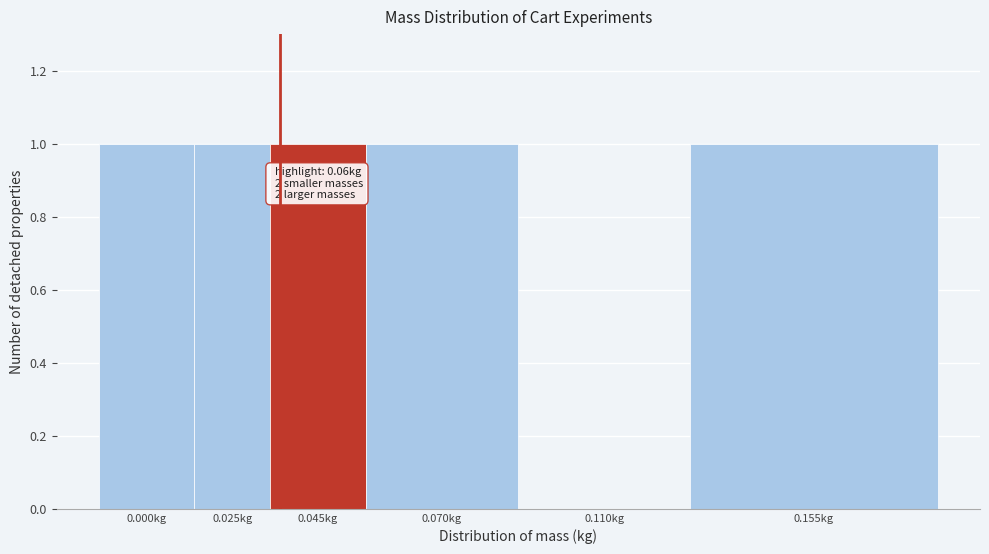

Reading right to left, list all the values displayed in this chart.

0.155kg=1	0.110kg=0	0.070kg=1	0.045kg=1	0.025kg=1	0.000kg=1